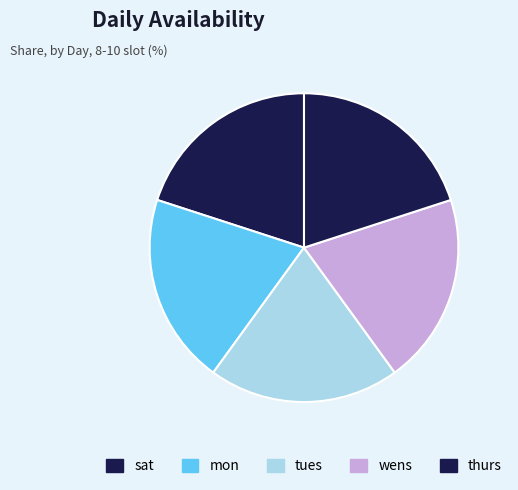

How many segments does this pie chart have?

5